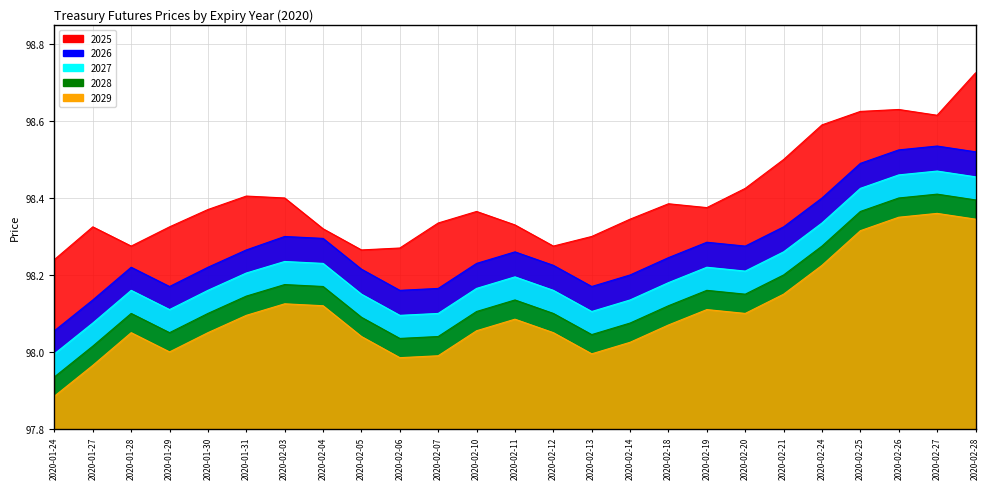

True or false: 2028 and 2027 cross at least once.

False